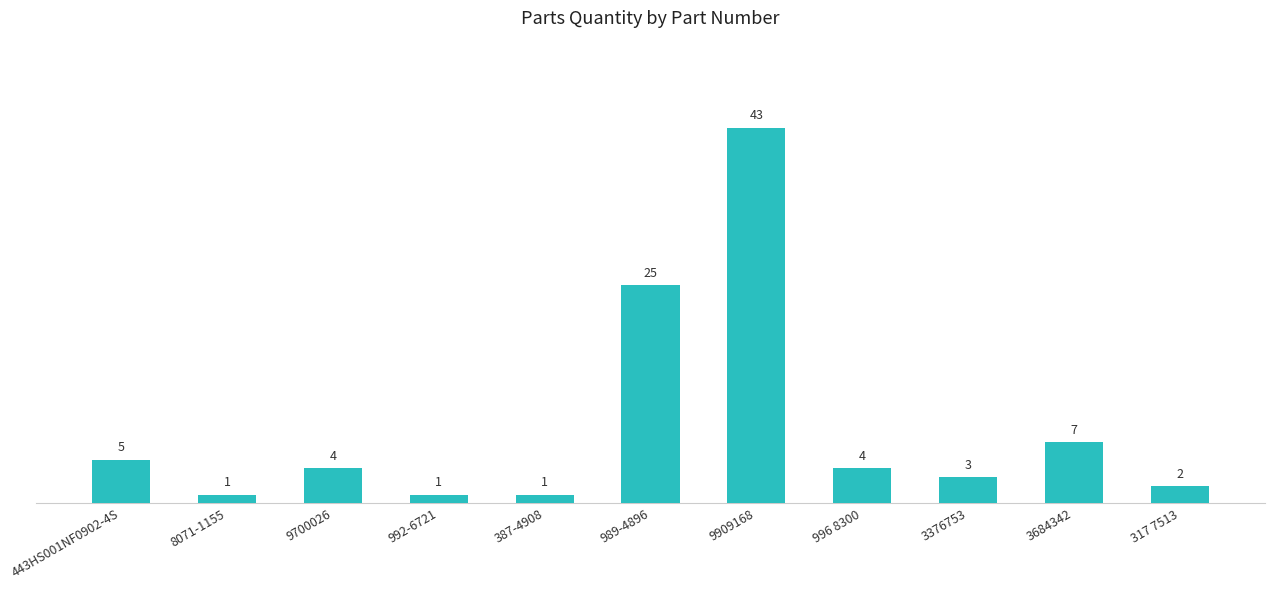

What is the label of the 11th bar from the left?

317 7513